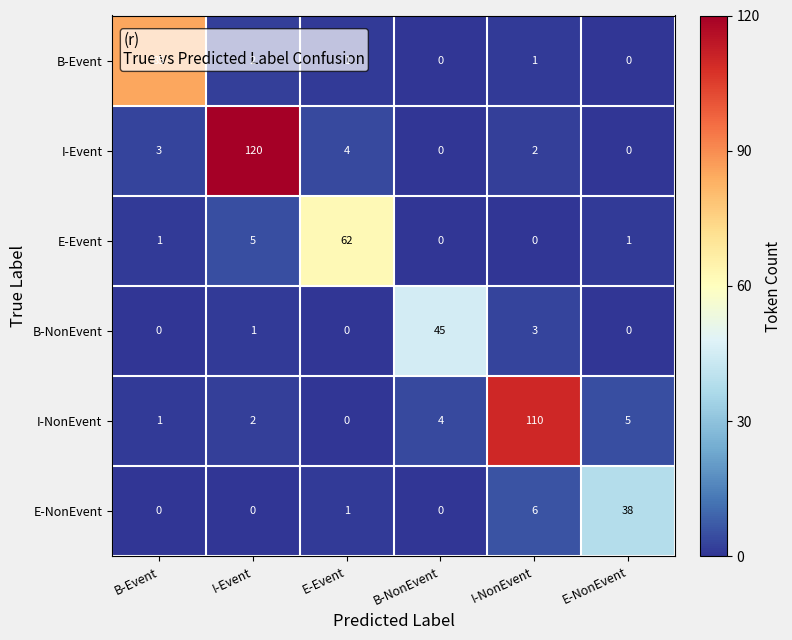

How many series are shown in this chart?

6